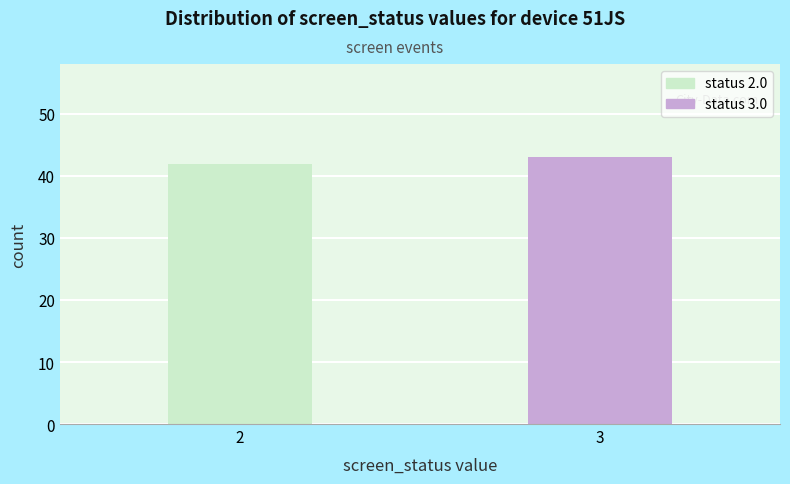

Reading left to right, what are all the values shown in this chart?

2=42	3=43